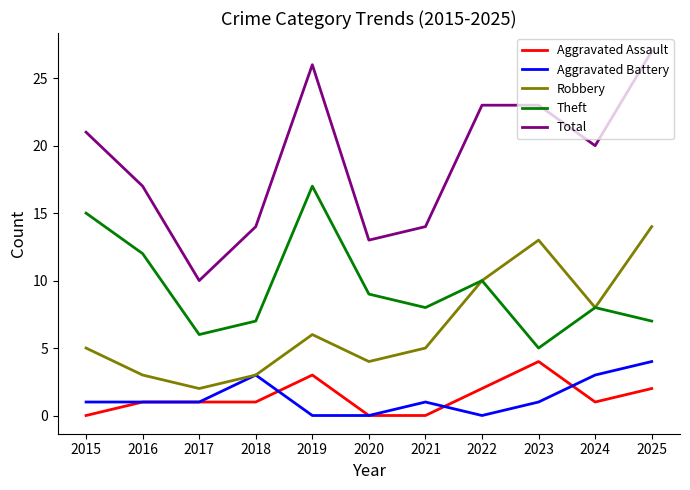

Which series has the largest total across all categories?

Total